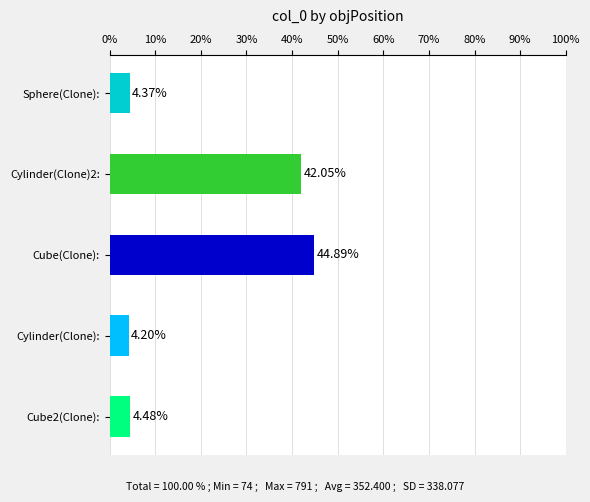

What is the minimum value shown in the chart?

4.2